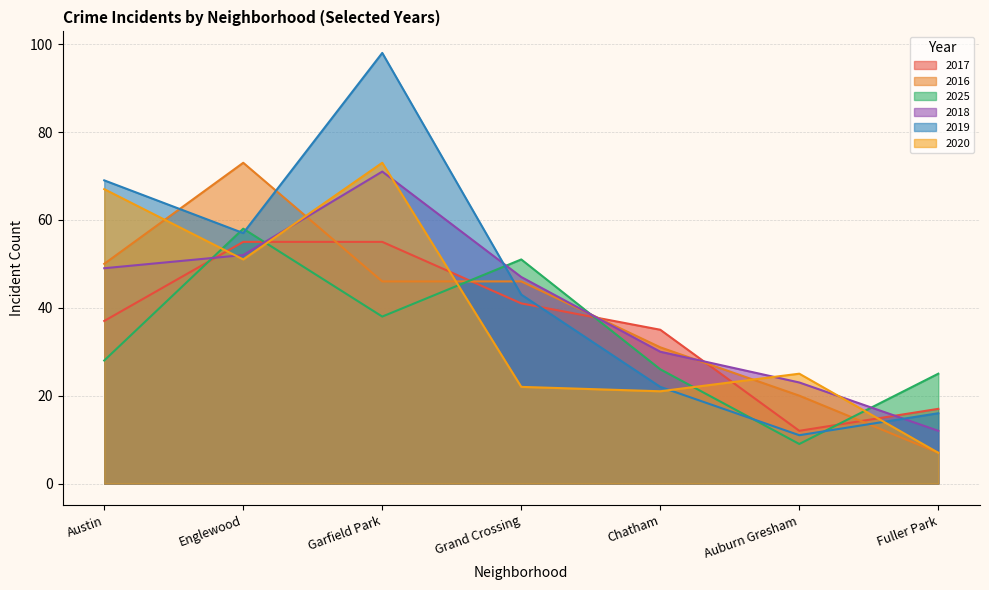

What is the label of the 4th point from the left?

Grand Crossing